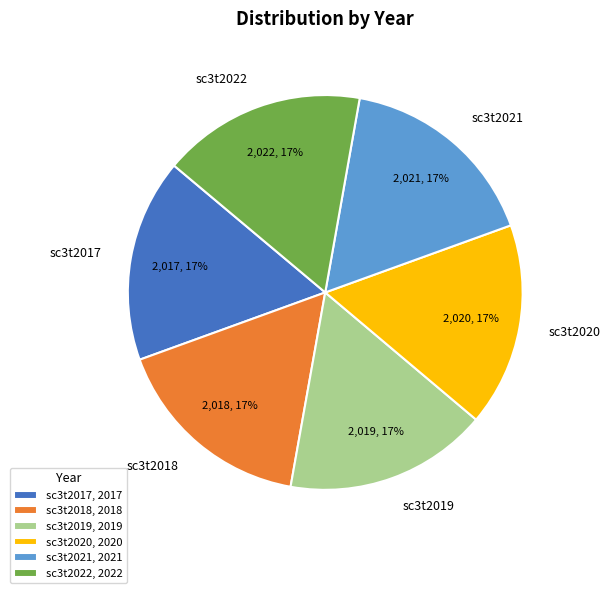

To the nearest percent, what portion does sc3t2020 represent?

17%